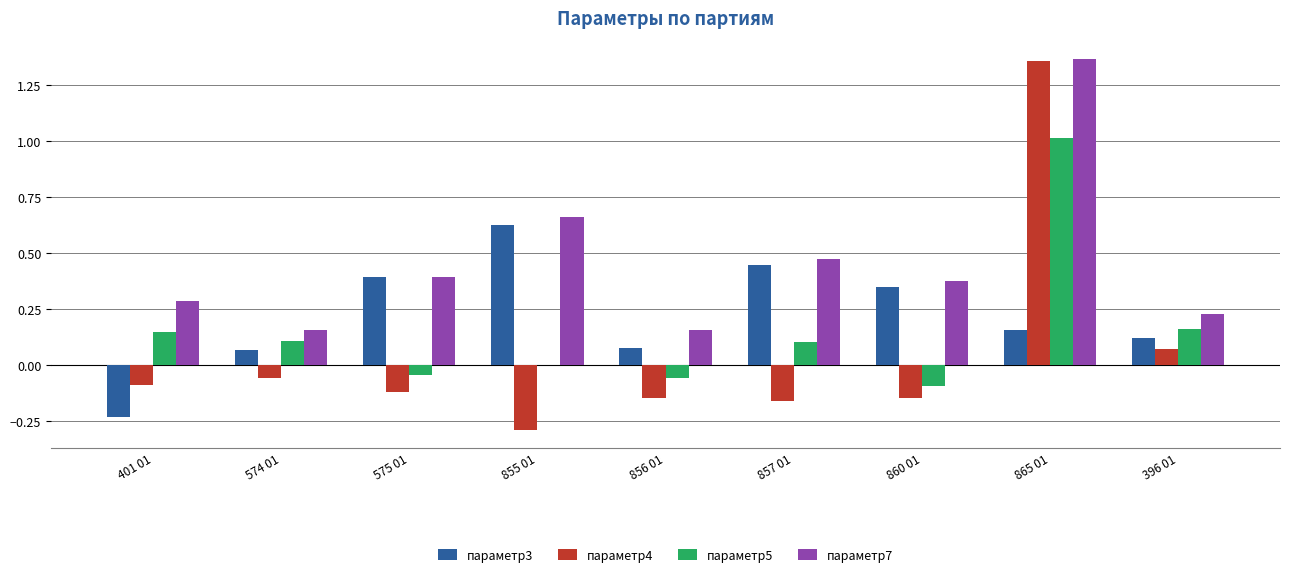

The value of параметр5 at 857 01 is 0.1. True or false?

True